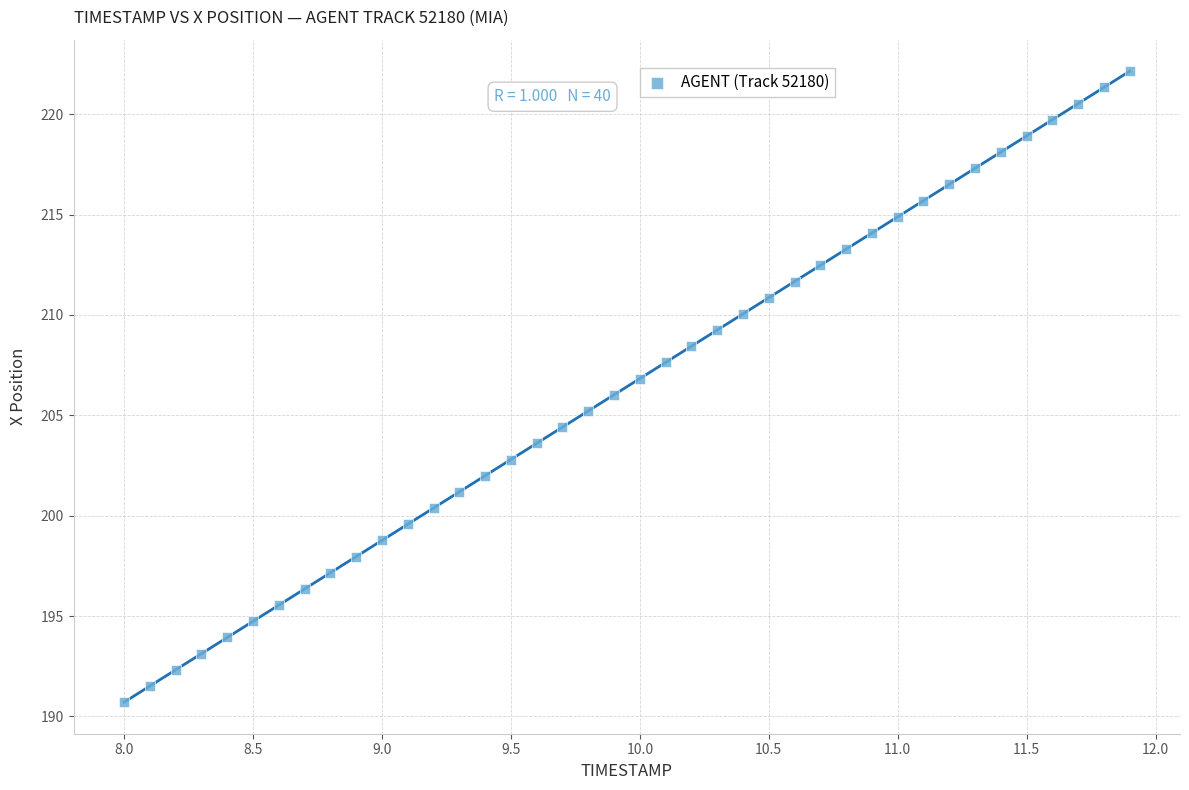

What is the range of X values (max minus min)?

3.9